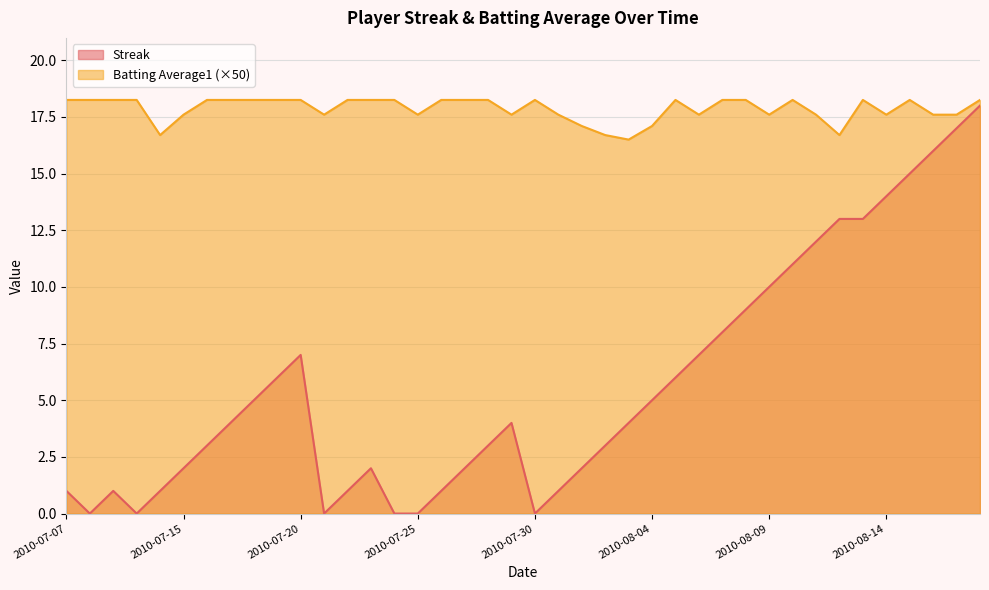

What is the lowest value of the Batting Average1 series?

16.5